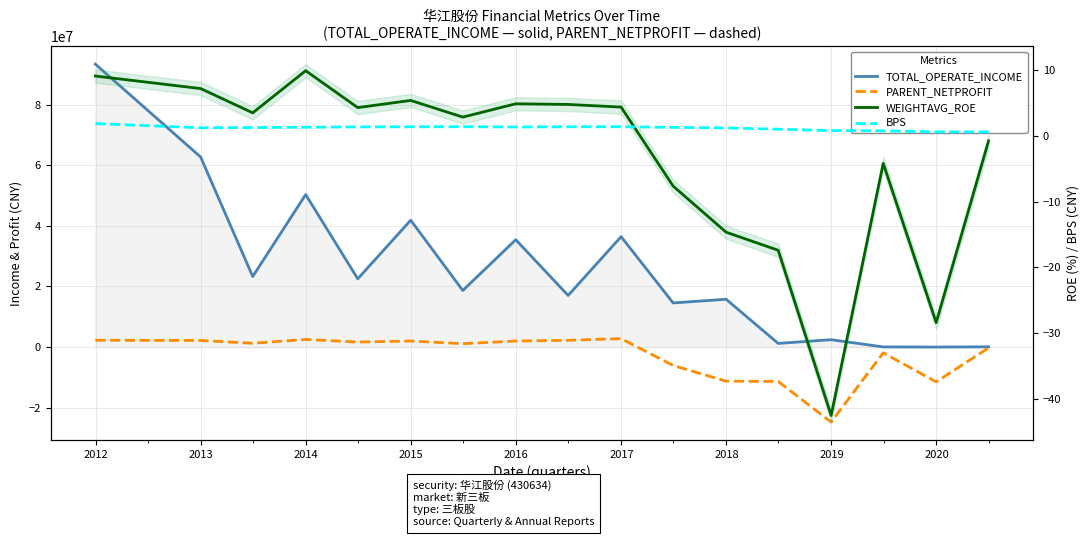

How many data points in WEIGHTAVG_ROE are above 3?

9